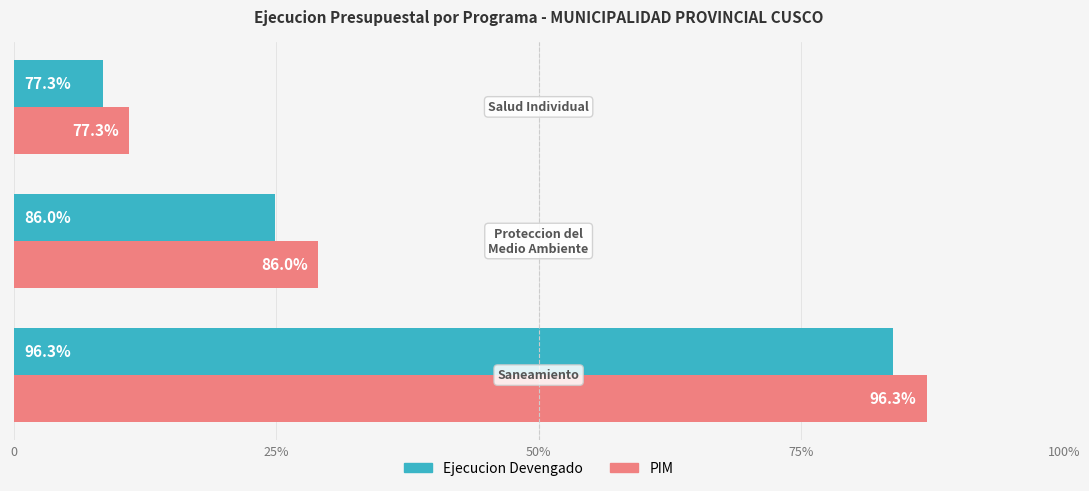

What are all the series names shown in the legend?

Ejecucion Devengado, PIM